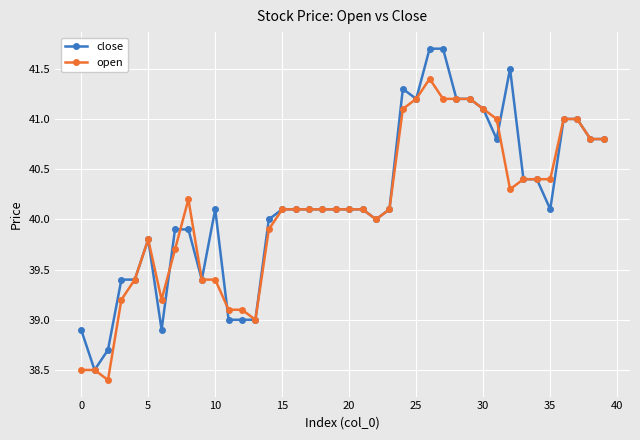

What is the lowest value of the open series?

38.4